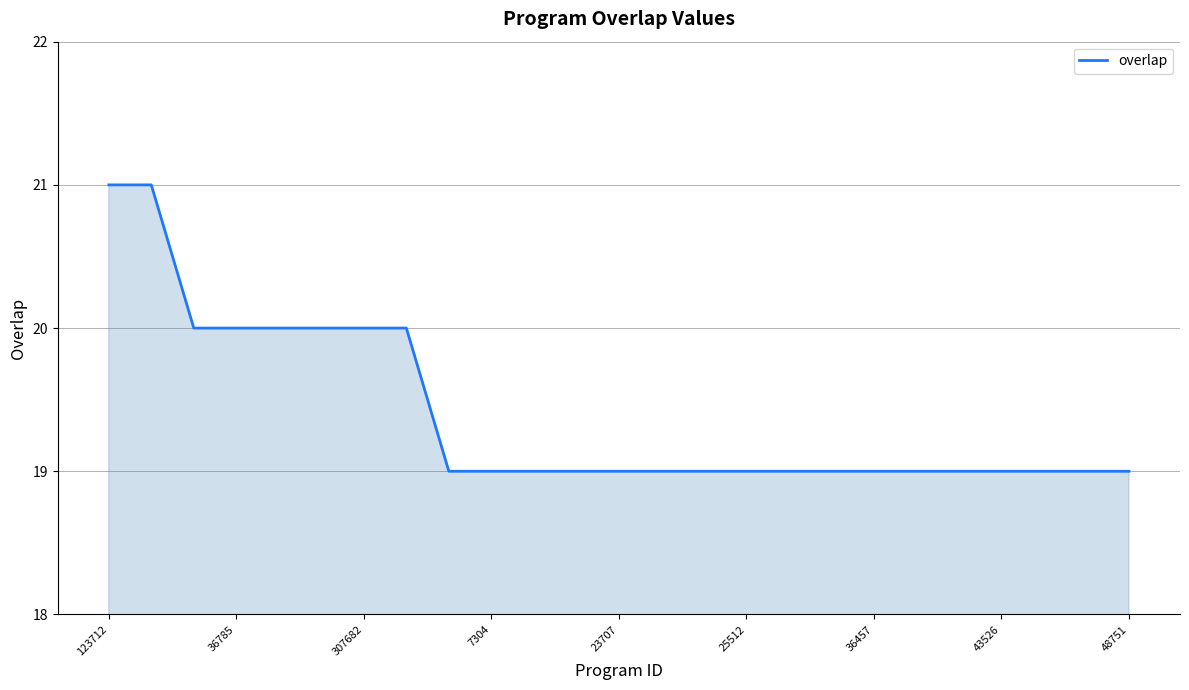

What is the minimum value shown in the chart?

19